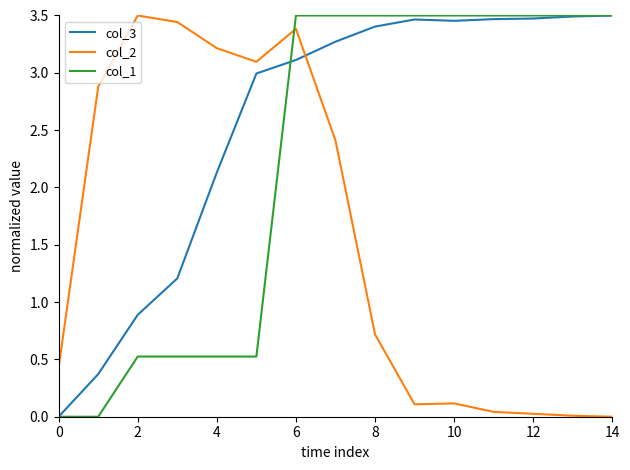

List the series in order of their overall mean, lowest first.

col_2, col_1, col_3